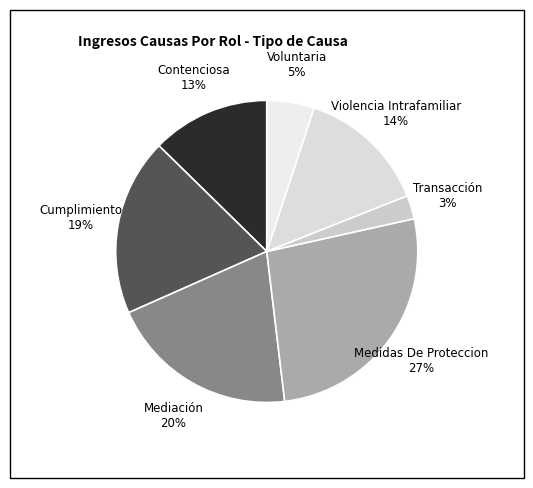

To the nearest percent, what is the average slice percentage?

14%